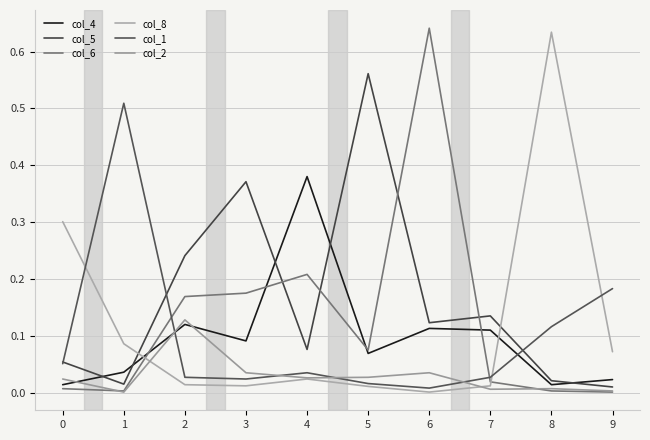

At how many categories does at least one series exceed 0?

10